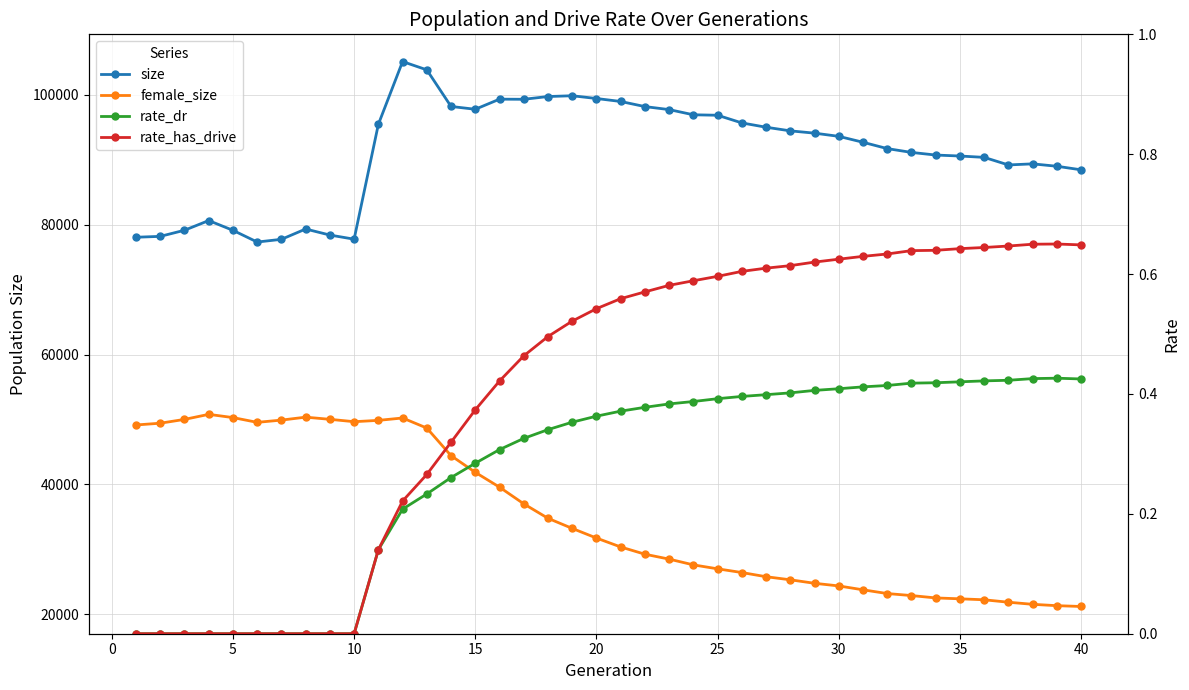

How many lines are shown in the chart?

4